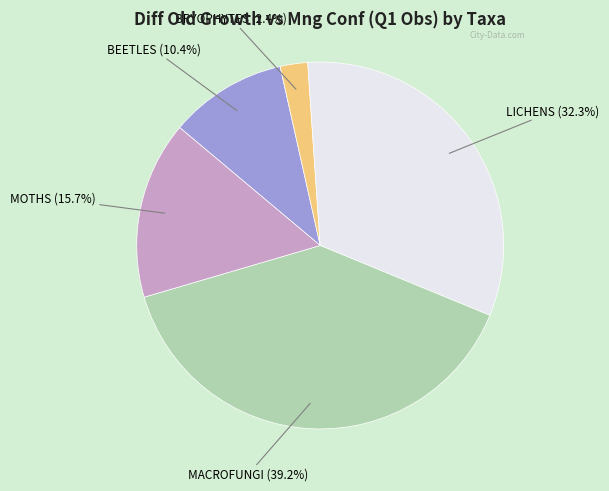

To the nearest percent, what is the average slice percentage?

20%